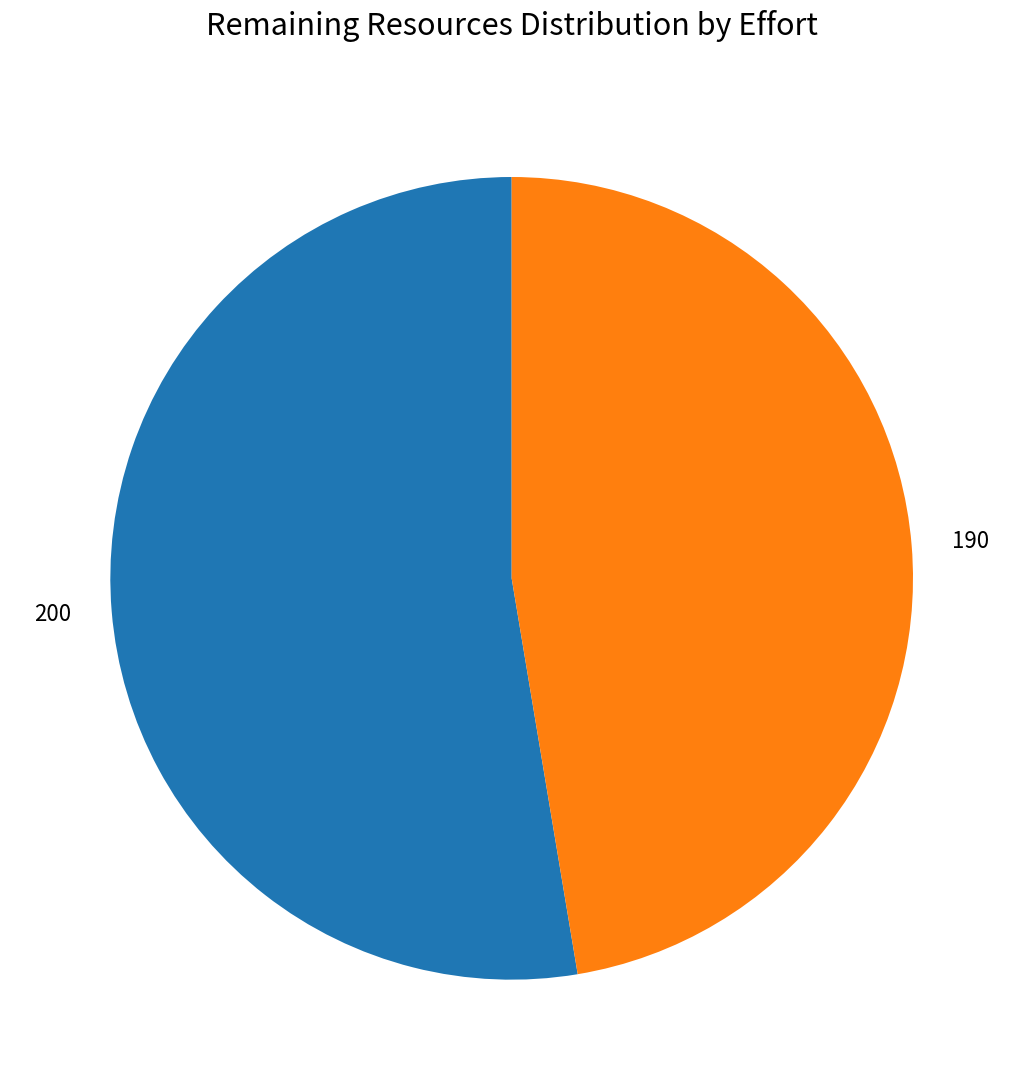

What is the largest slice in the pie chart?

200